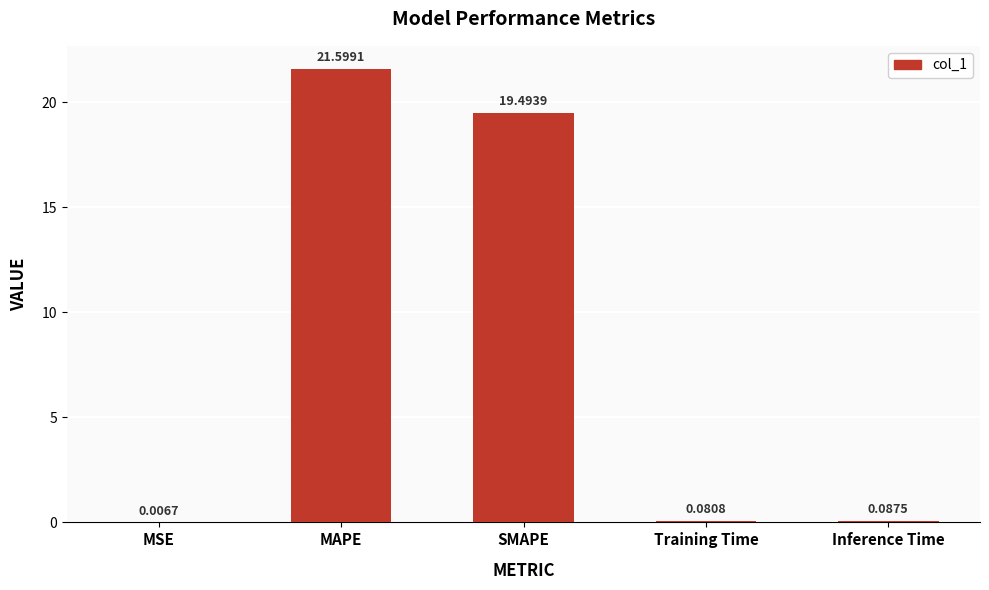

How many series are shown in this chart?

1